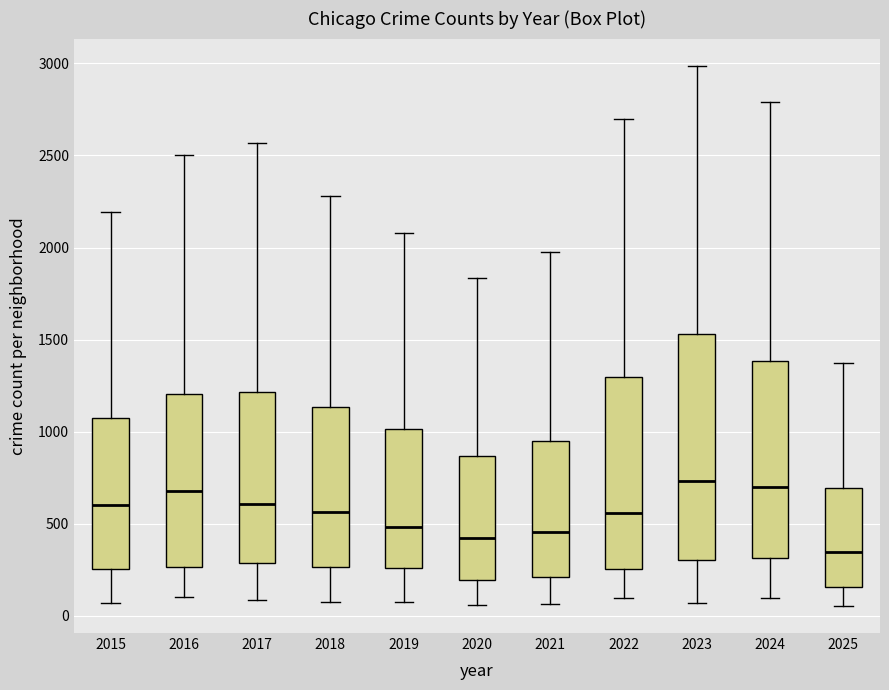

Reading left to right, transcribe this box plot: for each box, give where its median line is, the range the box spans, and where its two whiskers end, as read against the y-axis. The values are not printed on the chart, so give them approximately, as read against the axis.

2015: median 600, box 250 to 1050, whiskers 50 to 2200
2016: median 700, box 250 to 1200, whiskers 100 to 2500
2017: median 600, box 300 to 1200, whiskers 100 to 2550
2018: median 550, box 250 to 1150, whiskers 100 to 2300
2019: median 500, box 250 to 1000, whiskers 100 to 2100
2020: median 400, box 200 to 850, whiskers 50 to 1850
2021: median 450, box 200 to 950, whiskers 50 to 1950
2022: median 550, box 250 to 1300, whiskers 100 to 2700
2023: median 750, box 300 to 1550, whiskers 50 to 3000
2024: median 700, box 300 to 1400, whiskers 100 to 2800
2025: median 350, box 150 to 700, whiskers 50 to 1350